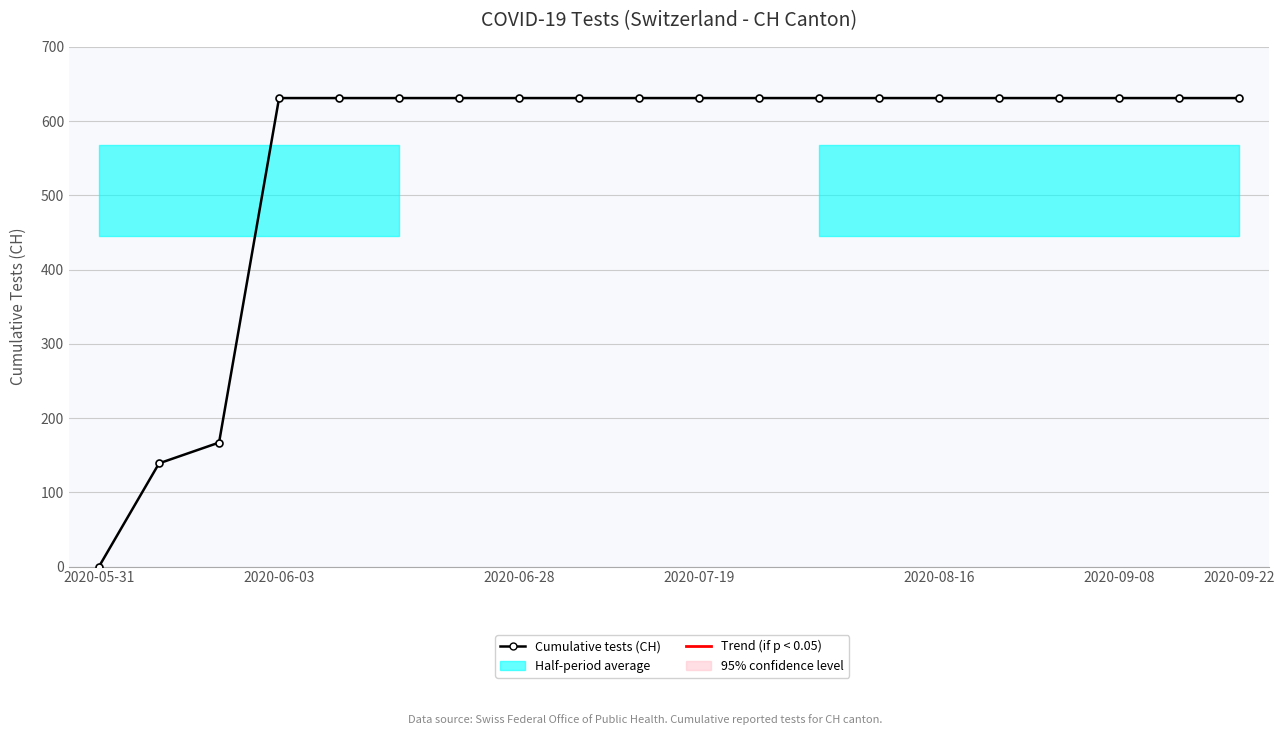

Is this an area chart (filled region under the line)?

No